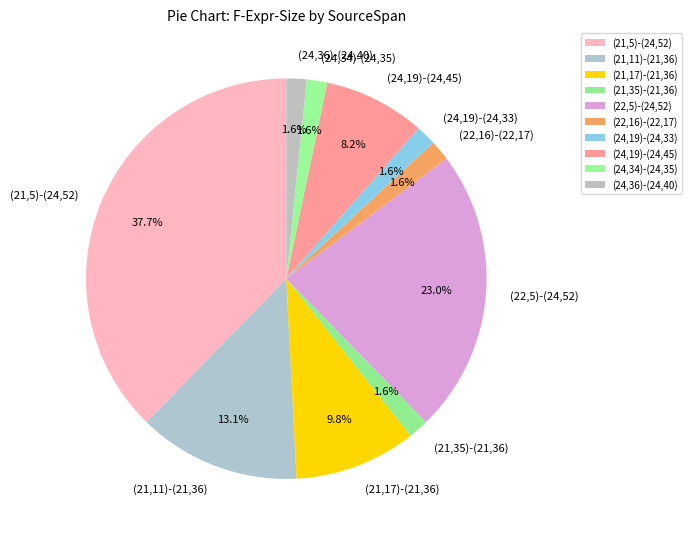

How many segments does this pie chart have?

10